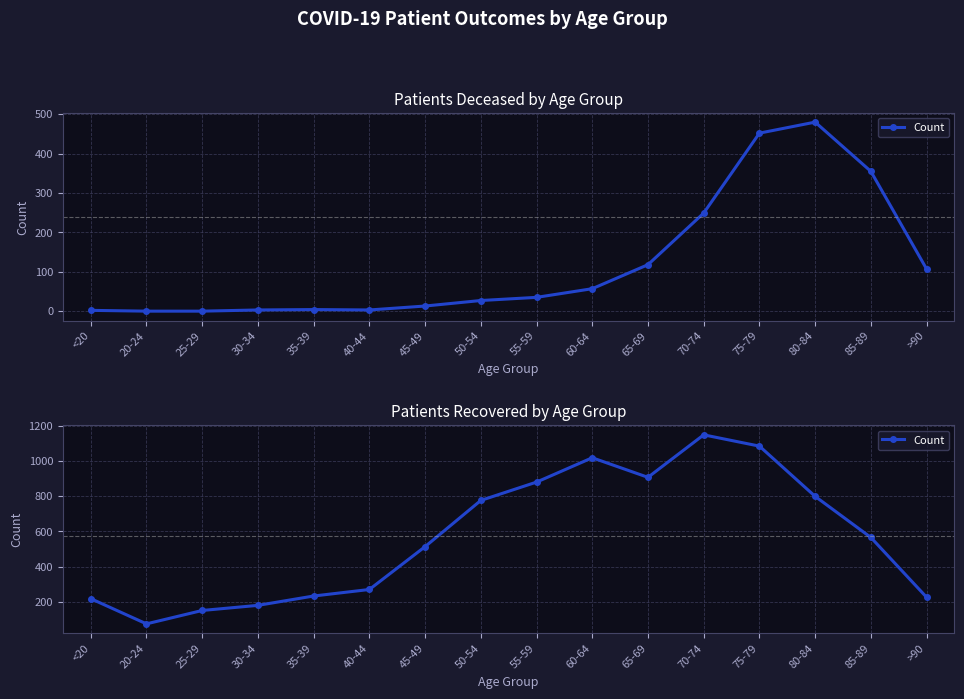

What is the value of the 6th point from the left?

271